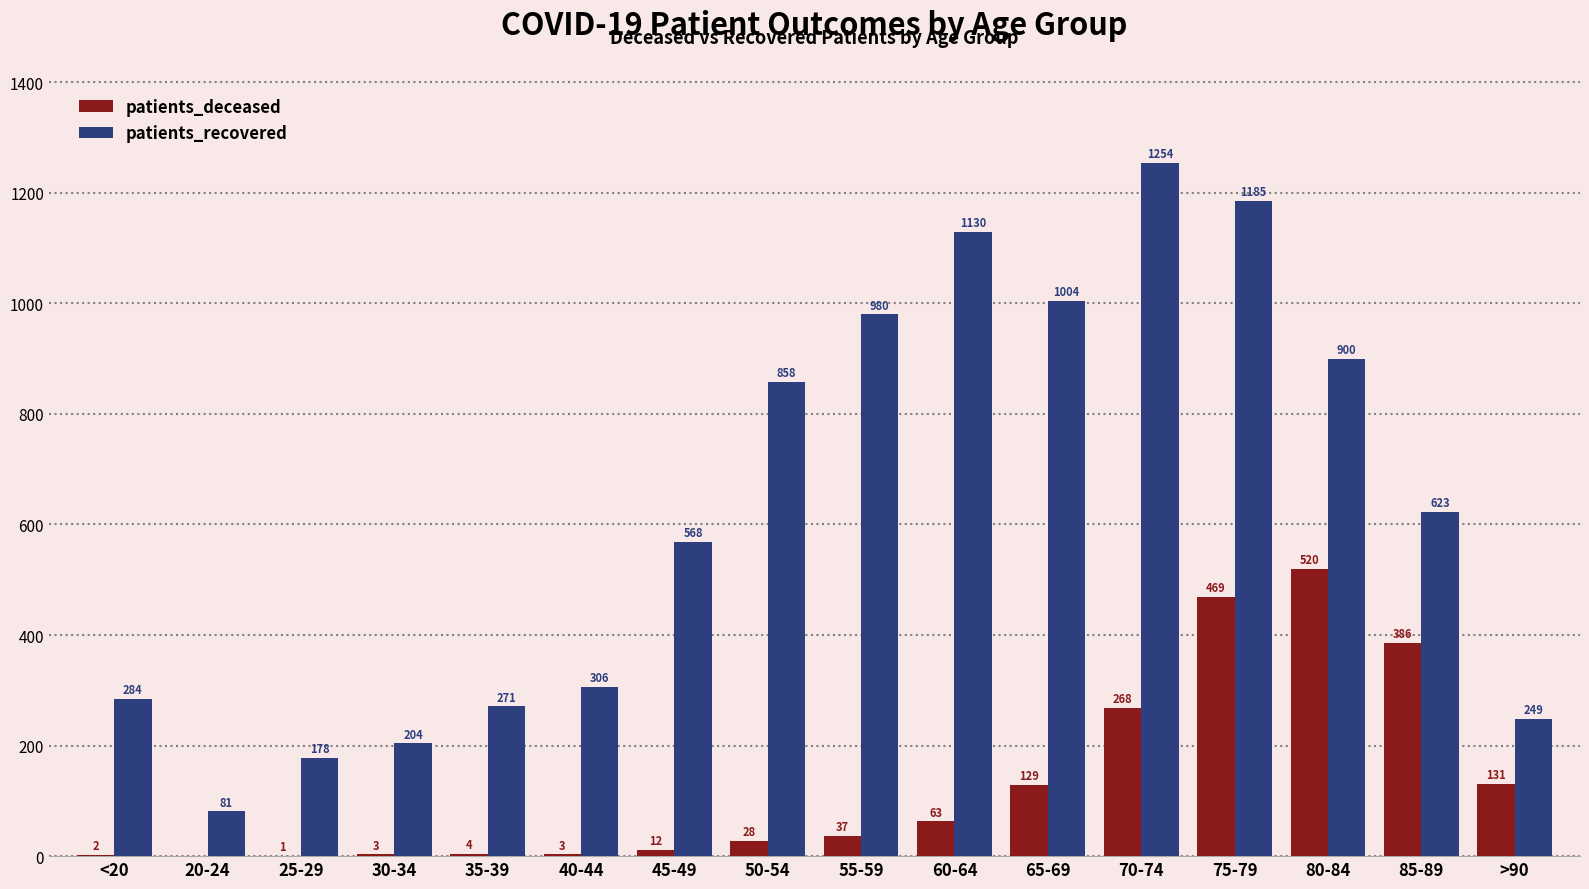

At which label is patients_deceased closest to 260?

70-74